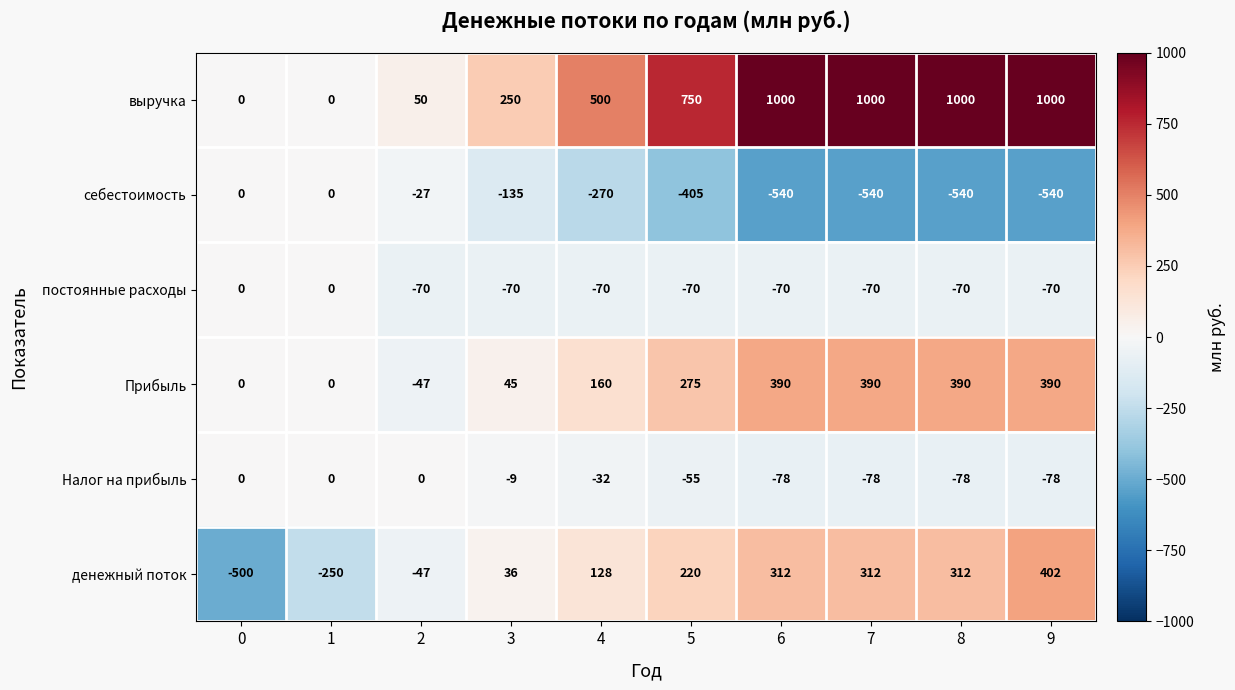

Between 5 and 7, which series saw the biggest shift?

выручка